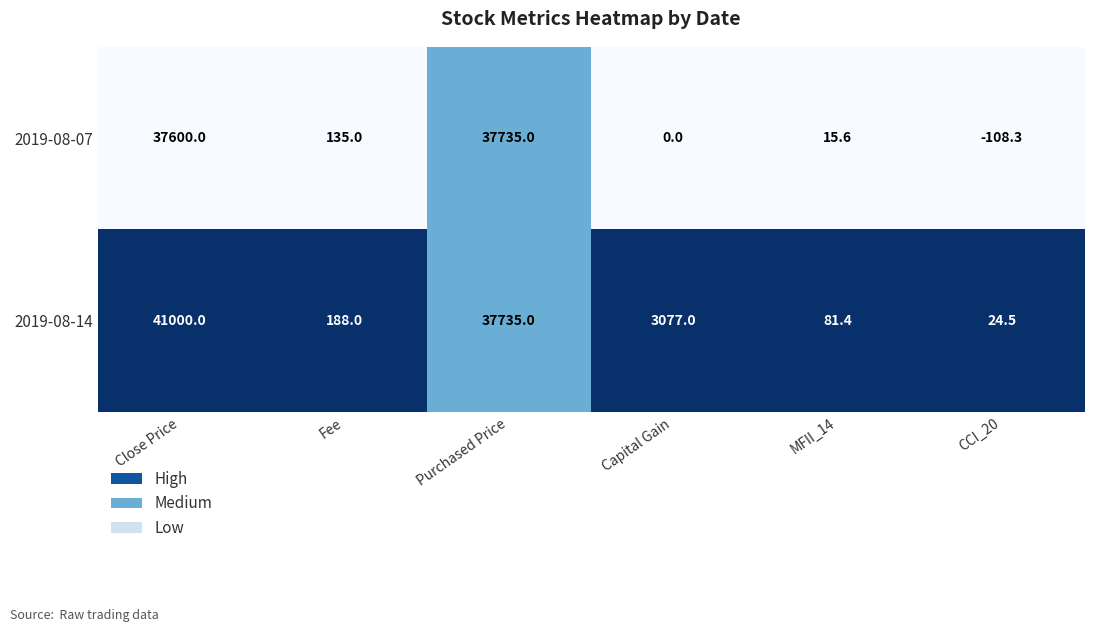

Reading left to right, list all the values displayed in this chart.

2019-08-07: Close Price=37600.0	Fee=135.0	Purchased Price=37735.0	Capital Gain=0.0	MFII_14=15.6	CCI_20=-108.3
2019-08-14: Close Price=41000.0	Fee=188.0	Purchased Price=37735.0	Capital Gain=3077.0	MFII_14=81.4	CCI_20=24.5